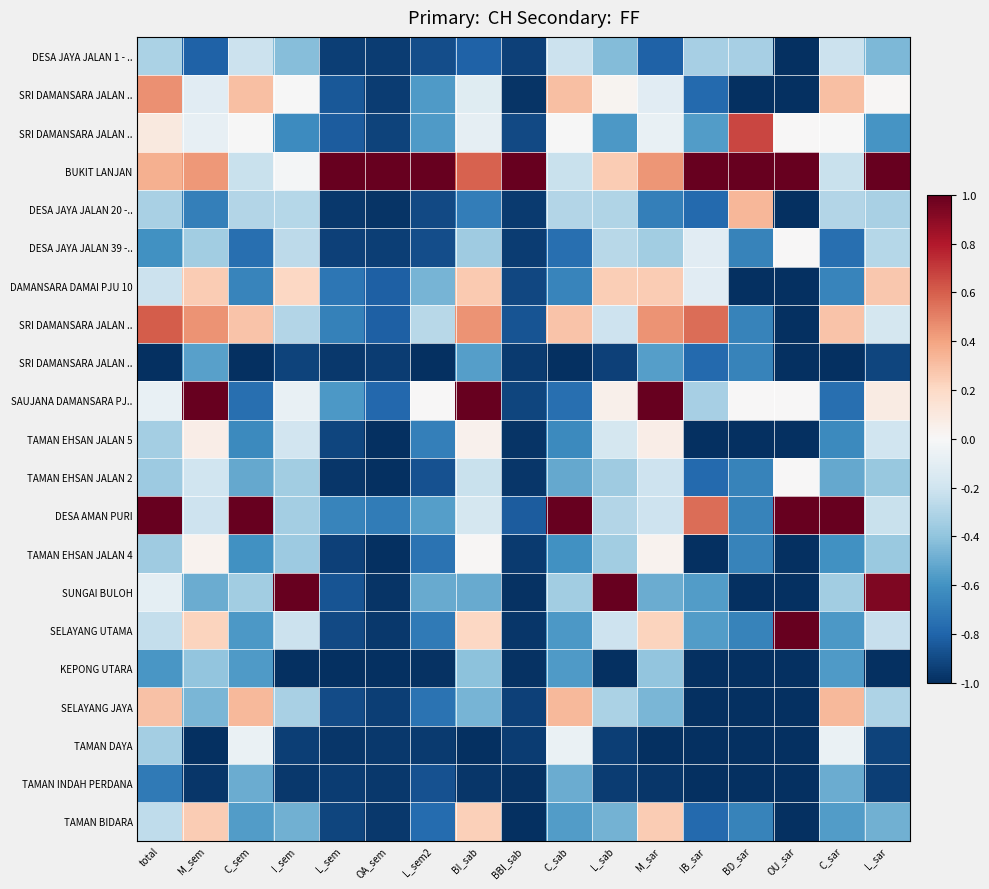

What is the smallest value displayed?

-1.0